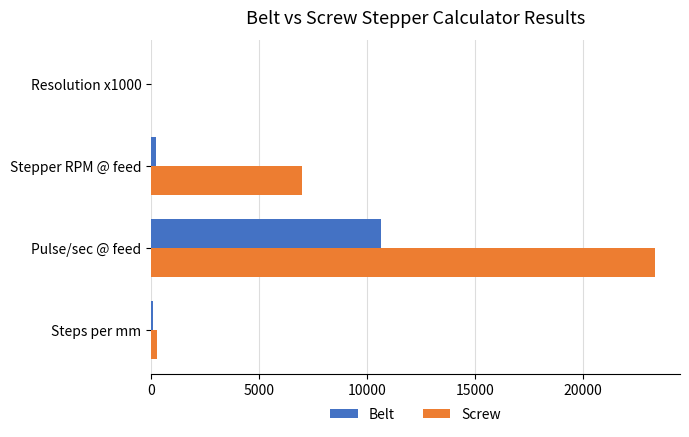

At which category is the sum across all series the highest?

Pulse/sec @ feed